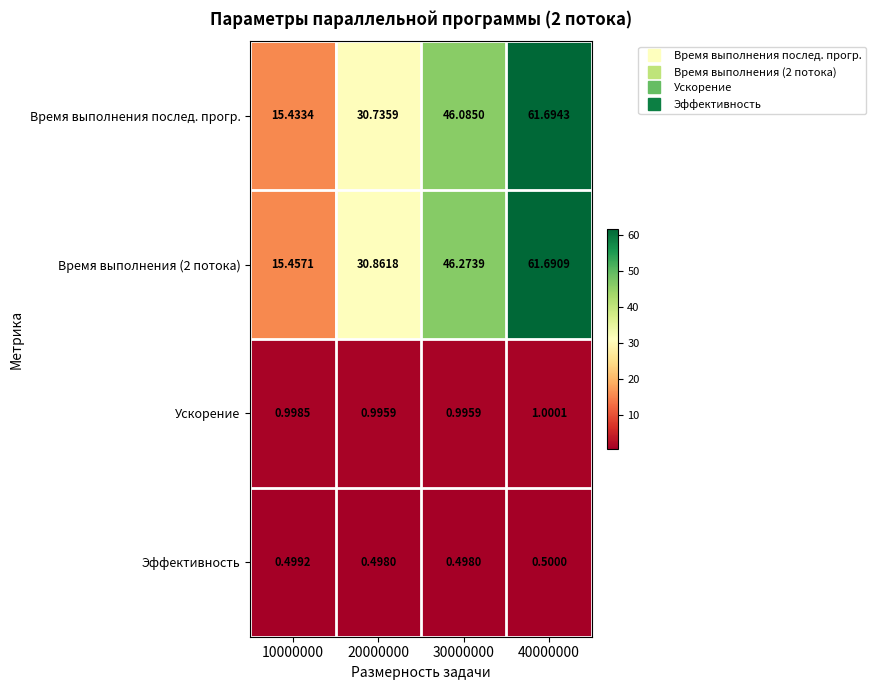

Between 20000000 and 40000000, which series saw the biggest shift?

Время выполнения послед. прогр.